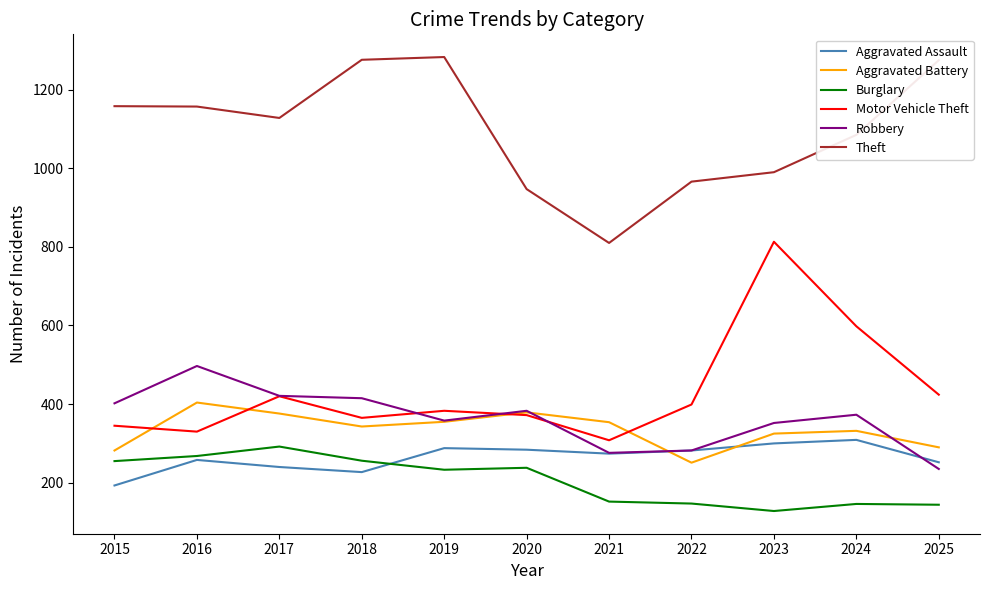

What is the total value across all series at 2023?

2908